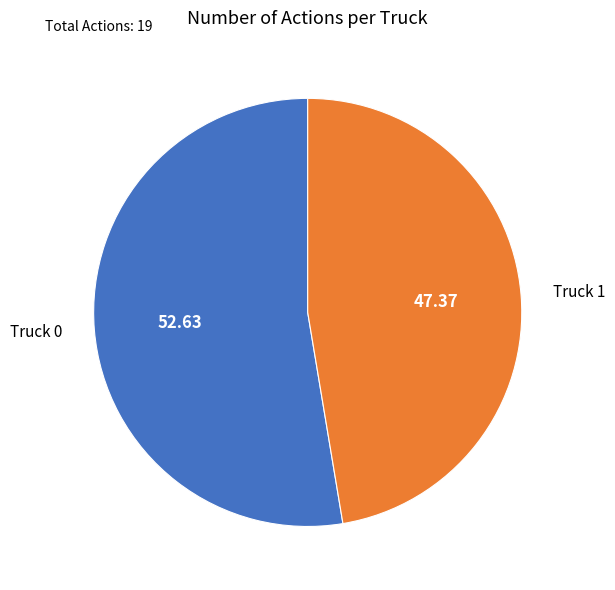

What is the ratio of the value at Truck 1 to the value at Truck 0?

0.9